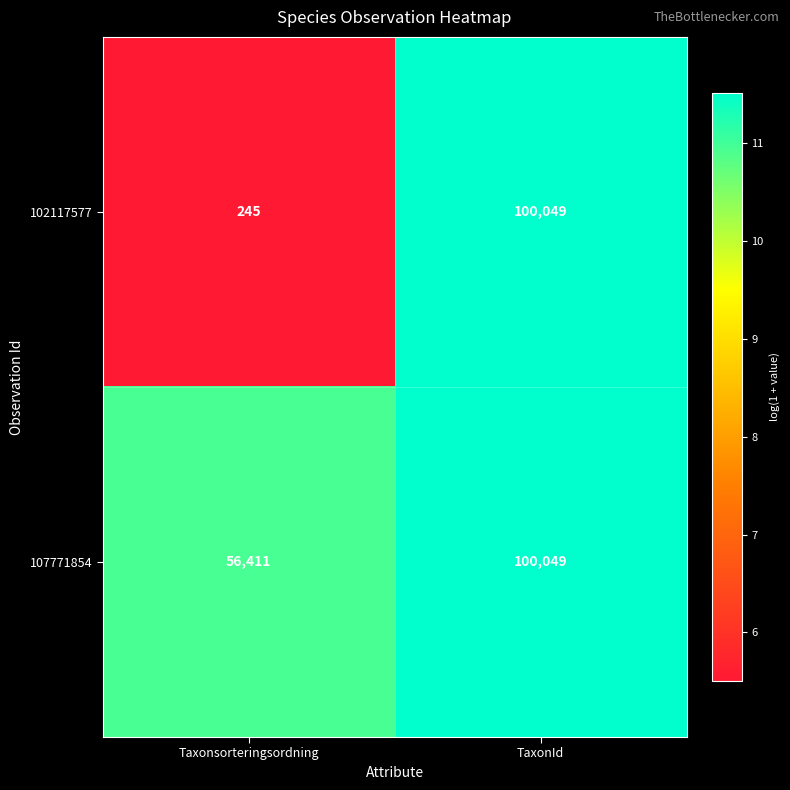

The value of 102117577 at TaxonId is 100049. True or false?

True